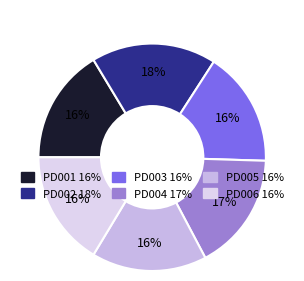

How many segments does this pie chart have?

6